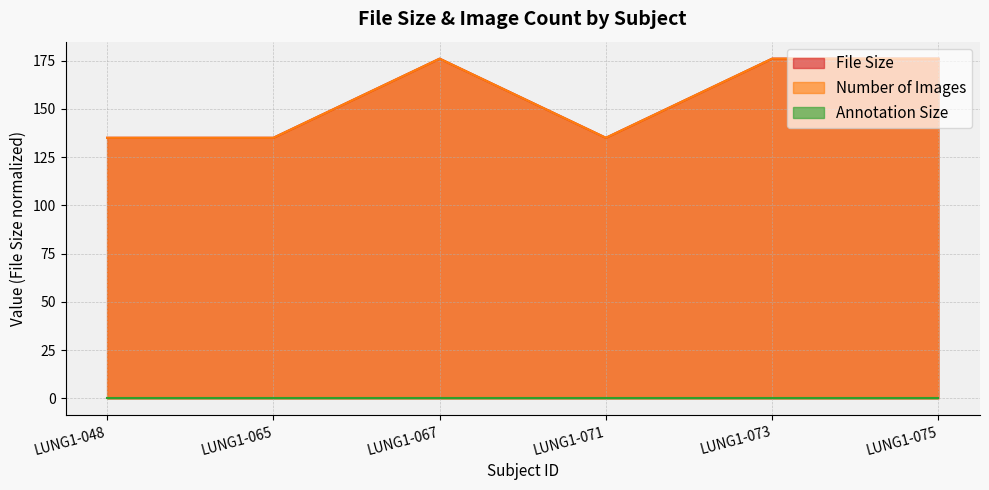

At which label is File Size closest to 155?

LUNG1-048